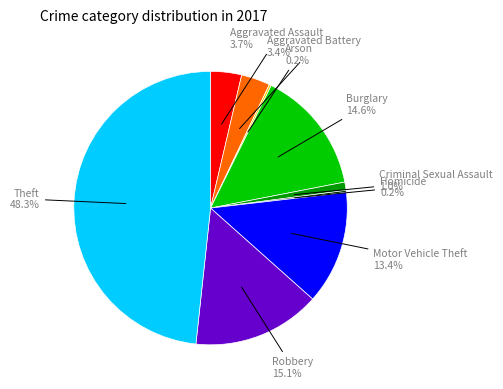

Does any single category account for the majority?

No